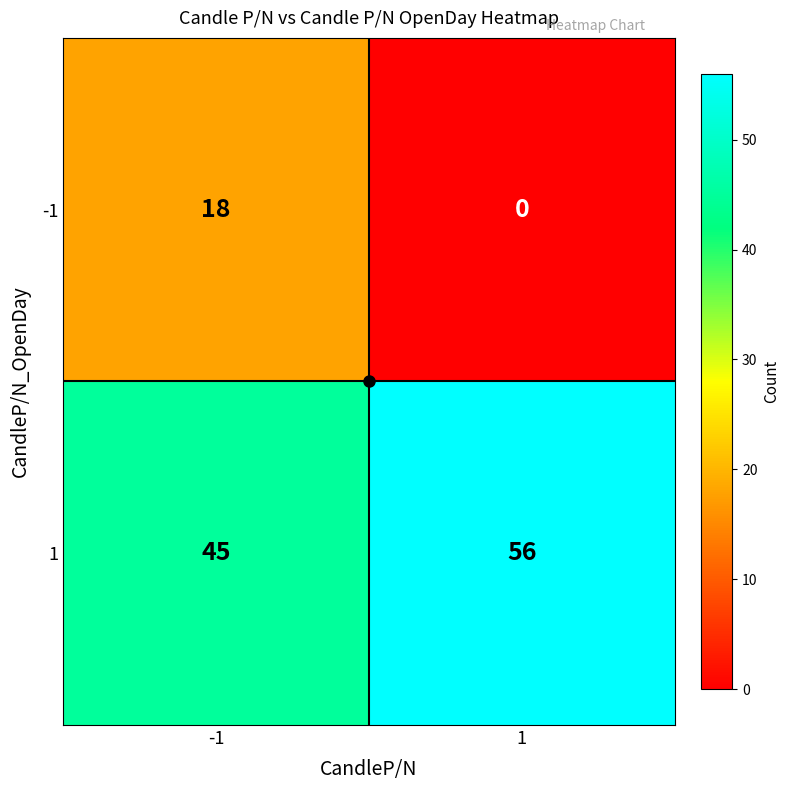

What is the greatest value displayed?

56